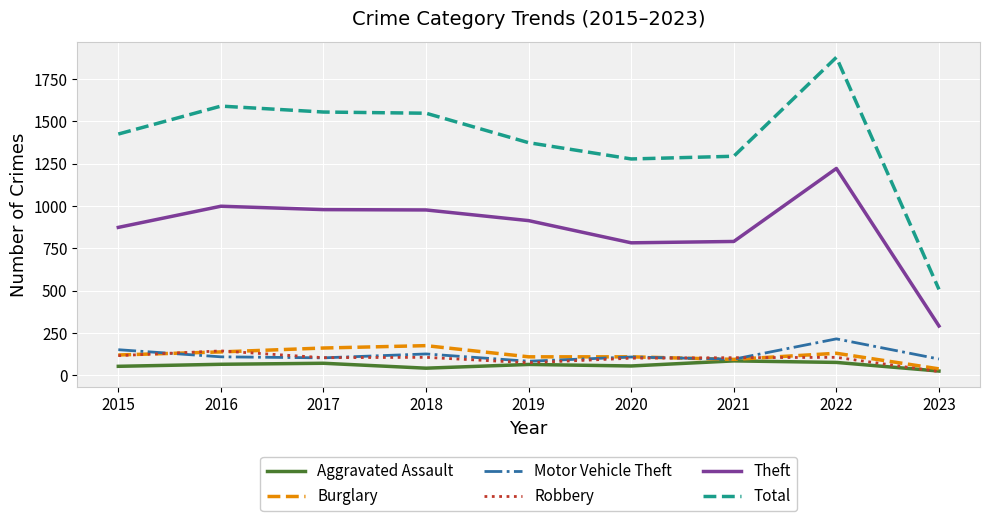

What is the sum of all Robbery values?

886